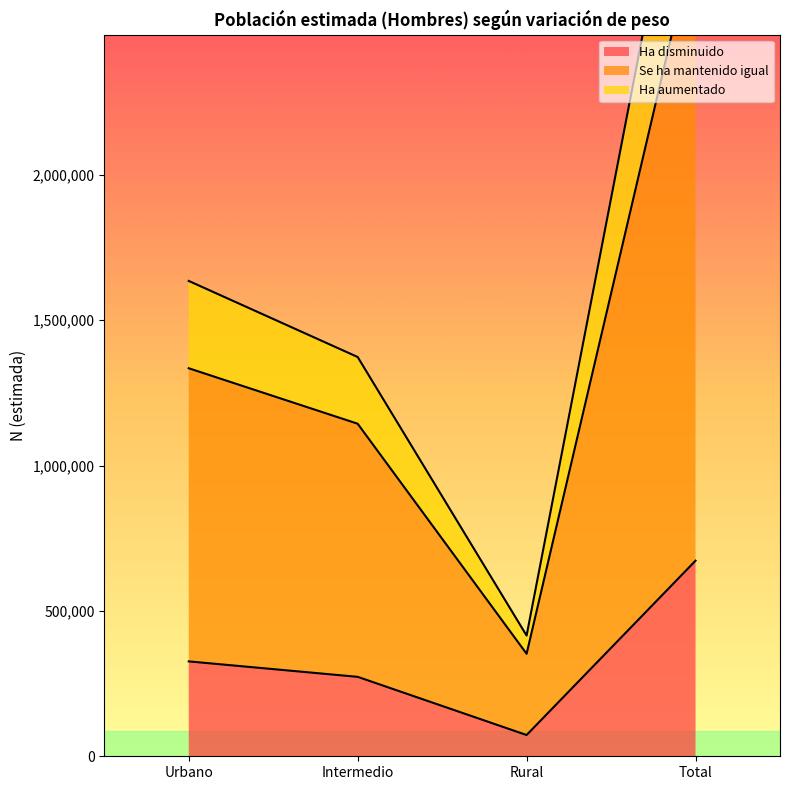

What is the greatest value displayed?

3424061